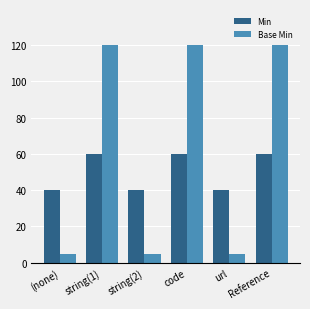

What is the lowest value of the Min series?

40